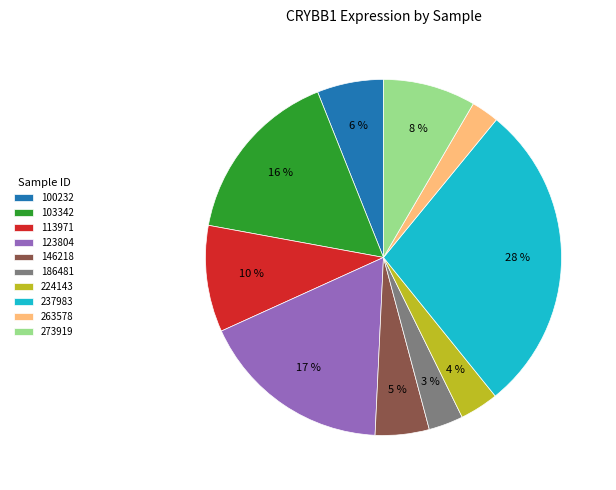

True or false: 186481 accounts for 16% of the total.

False